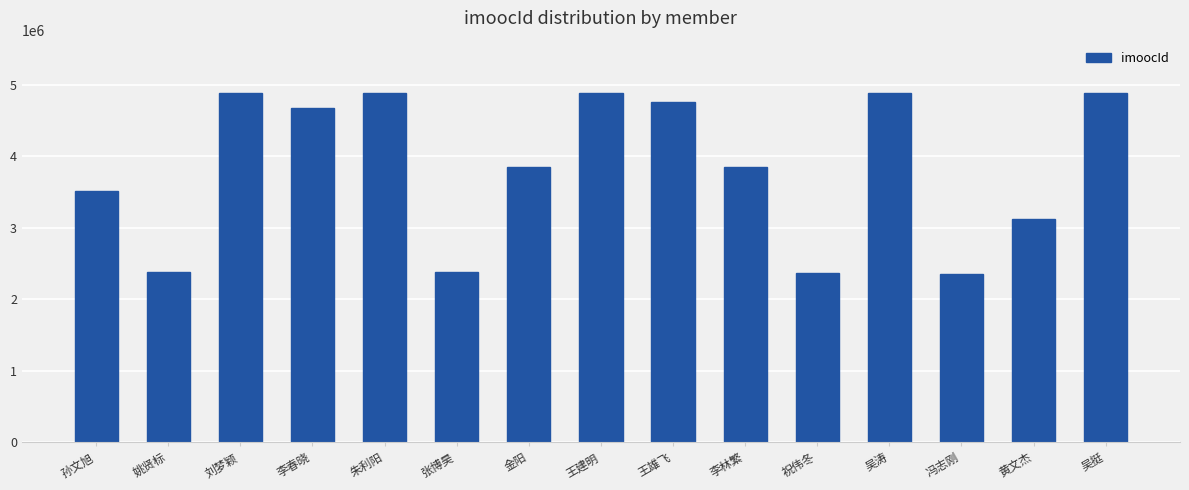

What position from the left is 吴挺?

15